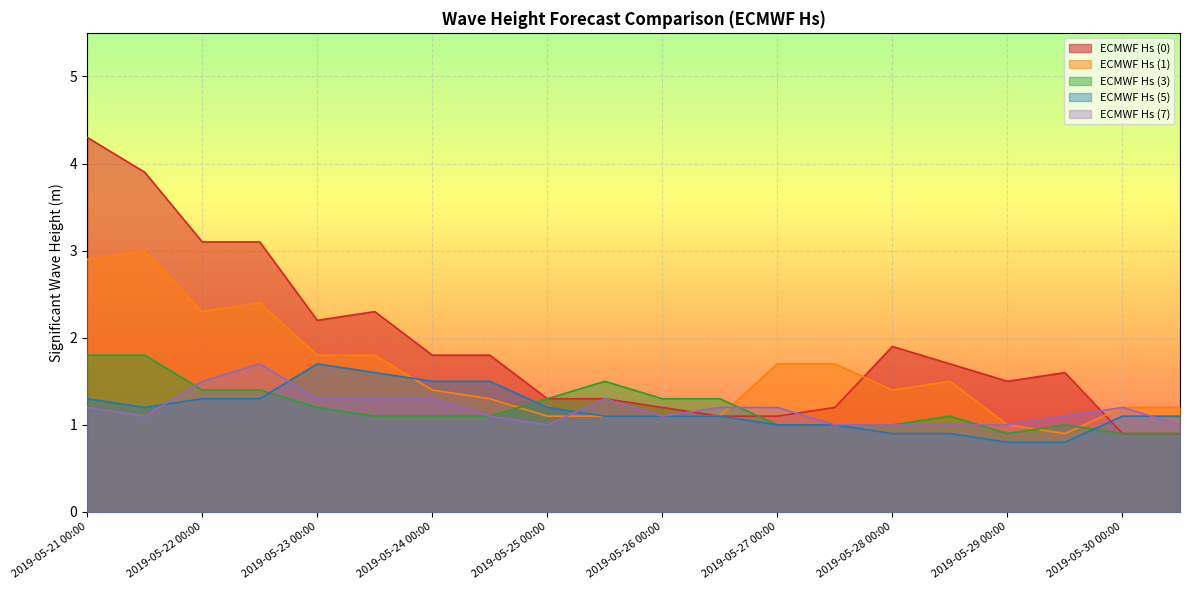

At which category does ECMWF Hs (5) reach its first local peak?

2019-05-23 00:00